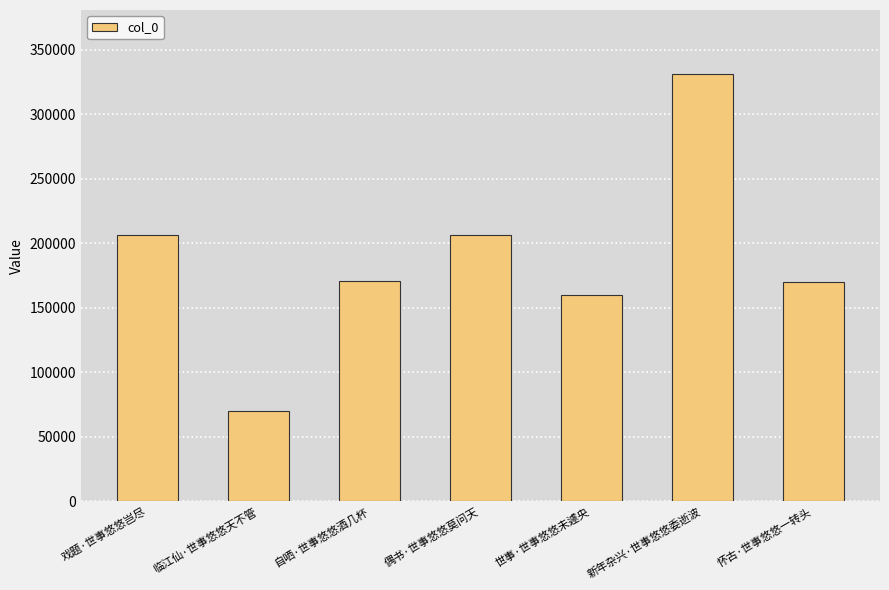

At which label is the value closest to 200626?

戏题·世事悠悠岂尽